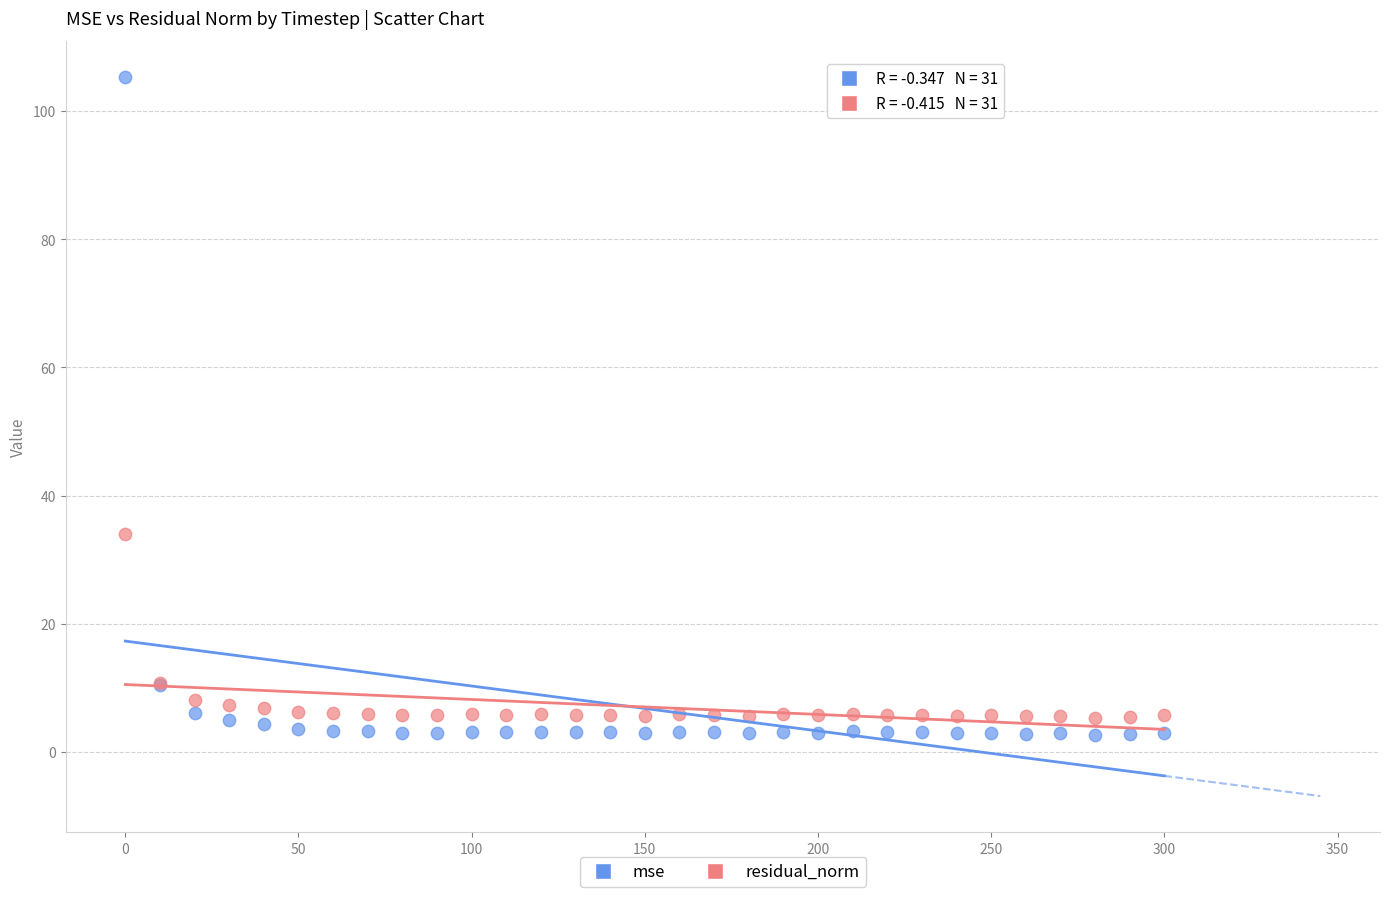

Which series contains the highest Y value?

mse